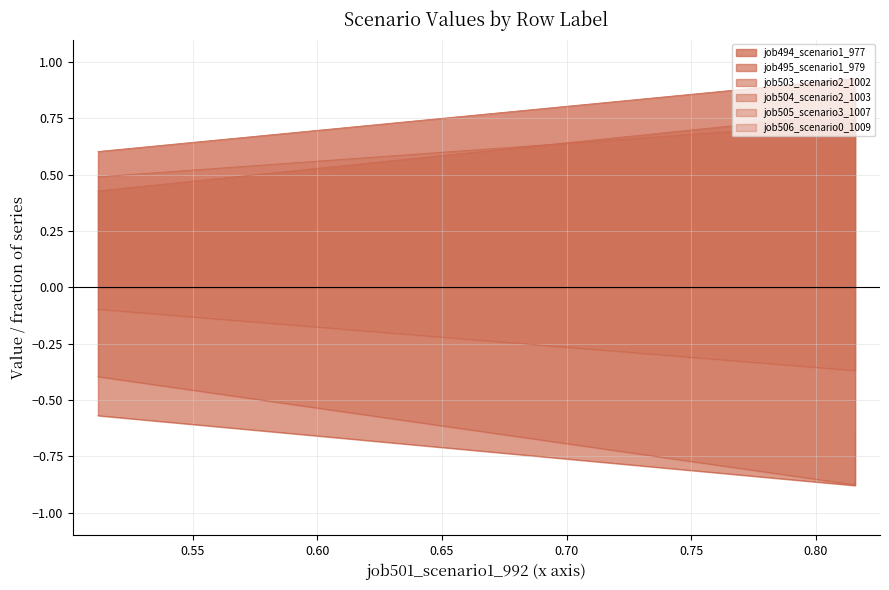

Rank the series at B11 from lowest to highest value.

job495_scenario1_979, job504_scenario2_1003, job506_scenario0_1009, job503_scenario2_1002, job505_scenario3_1007, job494_scenario1_977